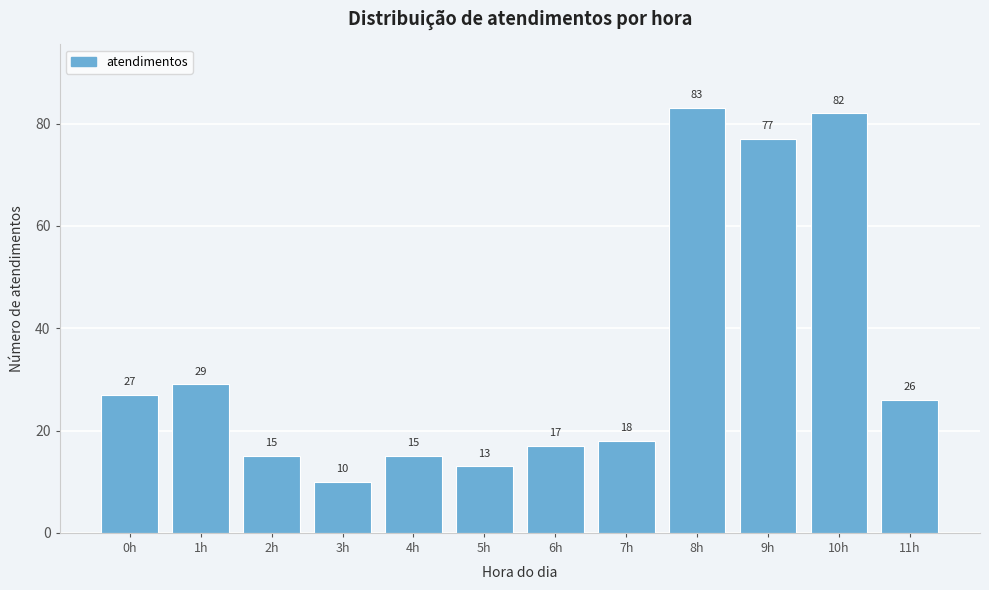

Reading left to right, list all the values displayed in this chart.

0h=27	1h=29	2h=15	3h=10	4h=15	5h=13	6h=17	7h=18	8h=83	9h=77	10h=82	11h=26